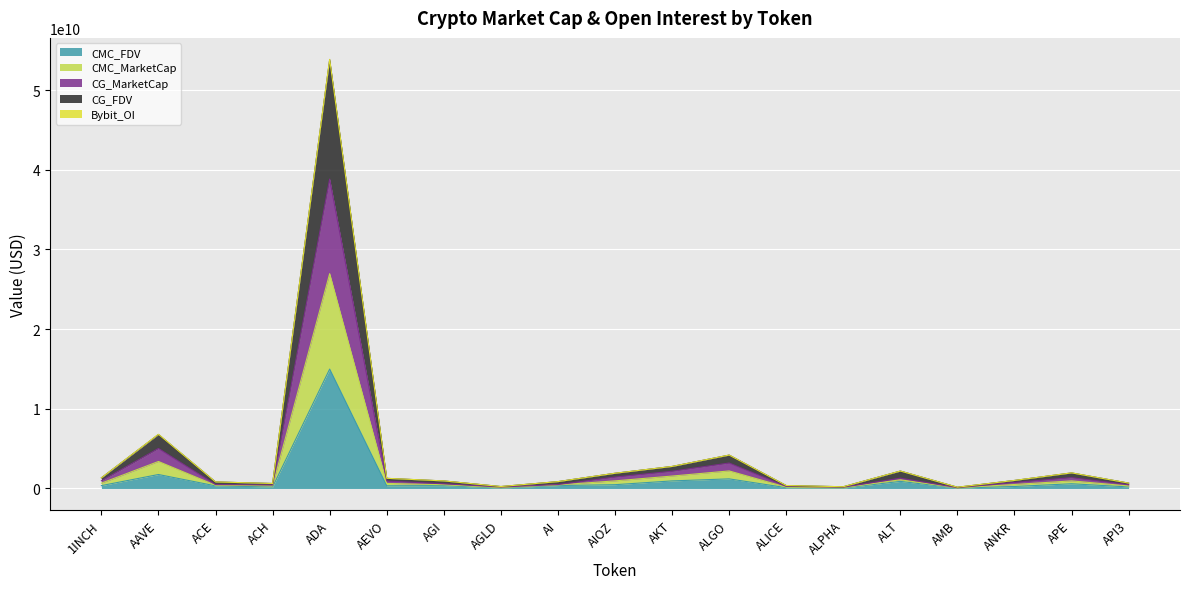

At which category is the sum across all series the highest?

ADA